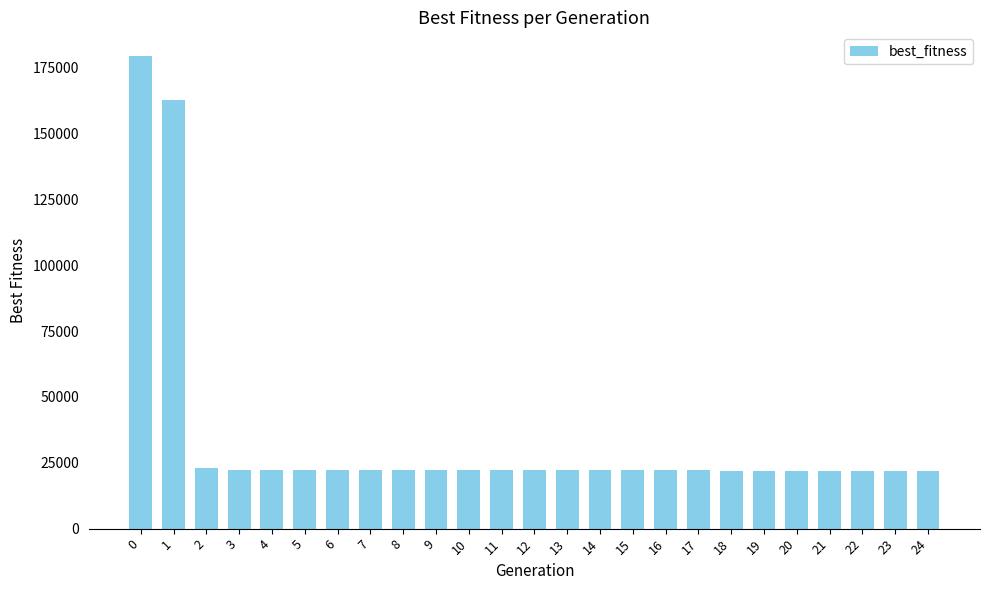

Approximately how many times larger is the value at 5 compared to 21?

1.0